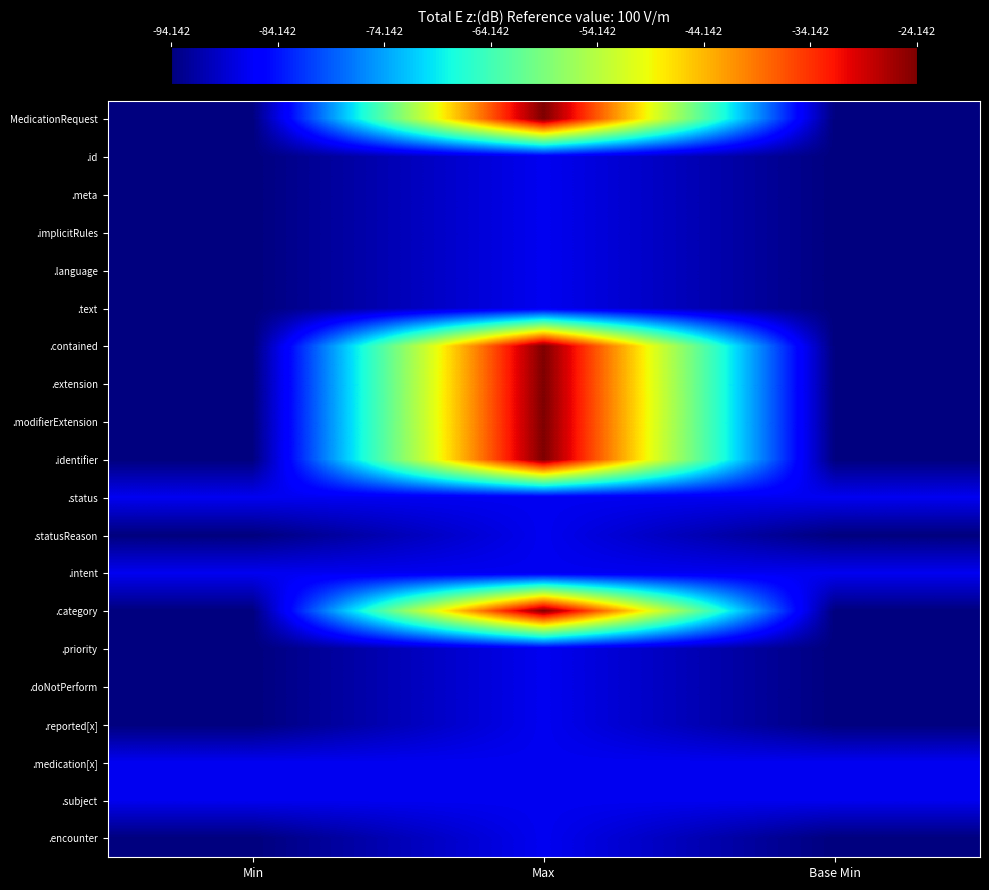

Between Max and Min, which is larger?

Max